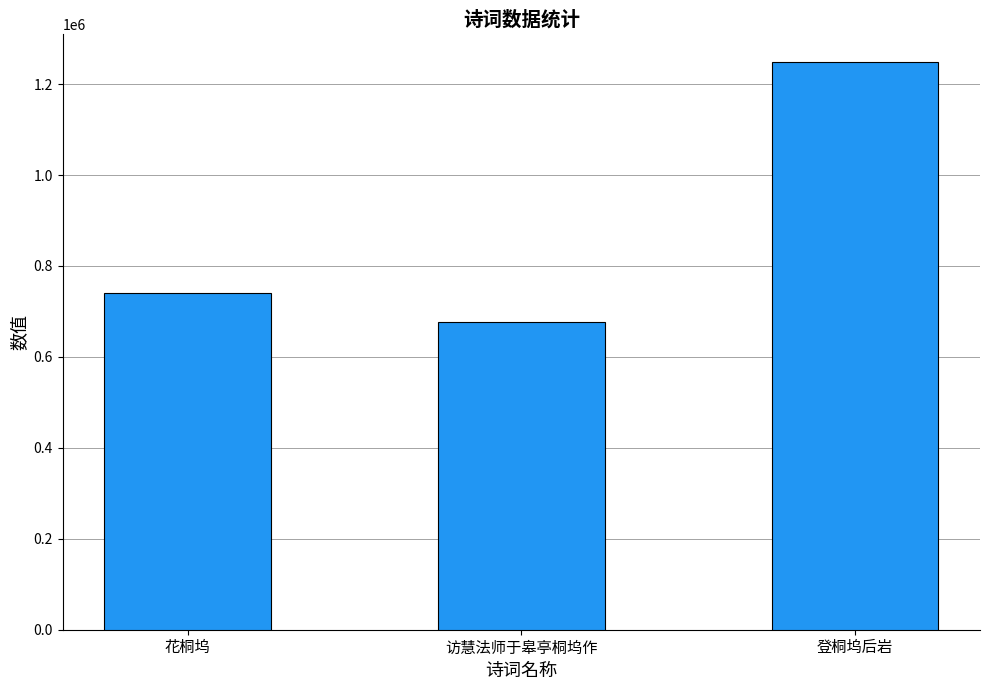

What is the approximate value at 登桐坞后岩, to the nearest 50?

1248400